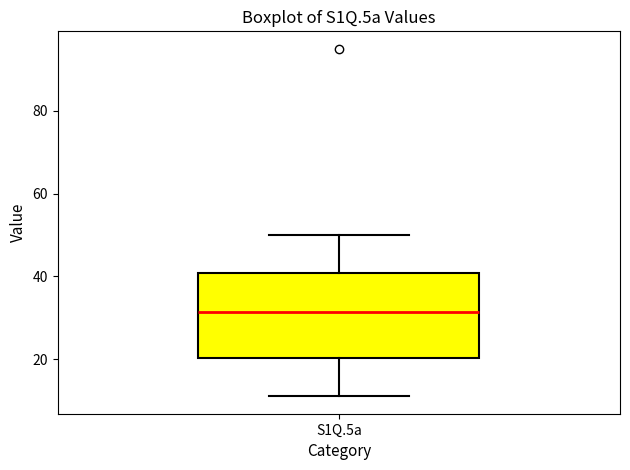

Where does the lower whisker of the box for S1Q.5a end on the y-axis? The values are not printed on the chart, so give them approximately, as read against the axis.

12